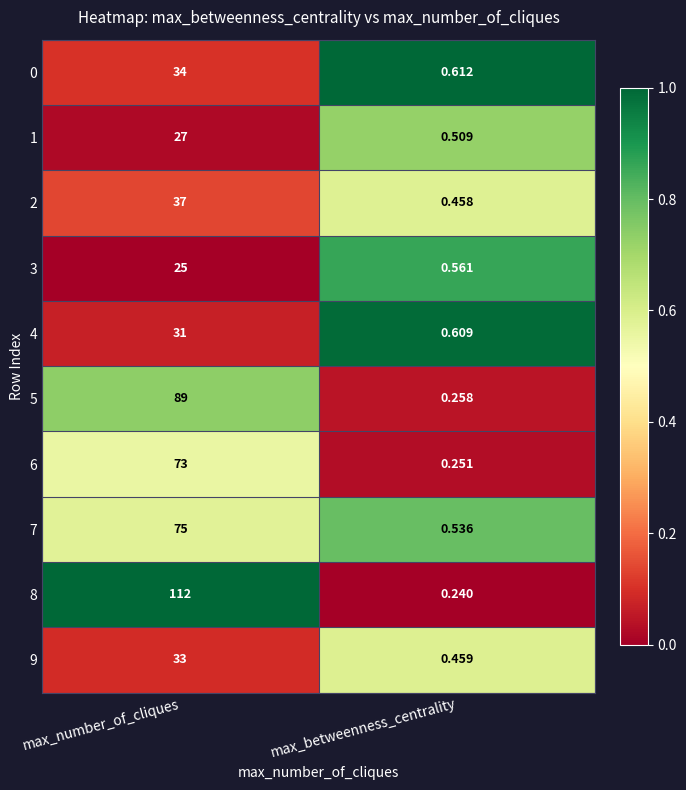

Is the value of 5 at max_betweenness_centrality greater than the value of 7 at max_betweenness_centrality?

No